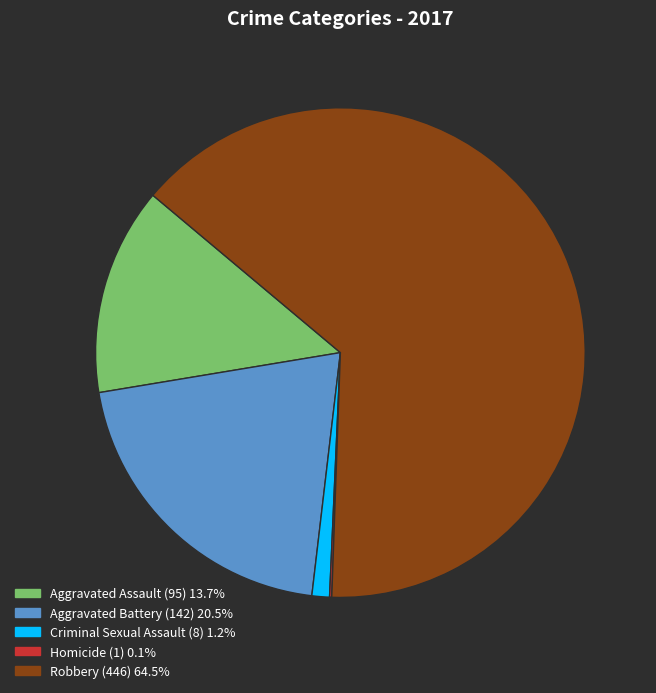

Is Robbery (446) 64.5% the majority of the pie?

Yes